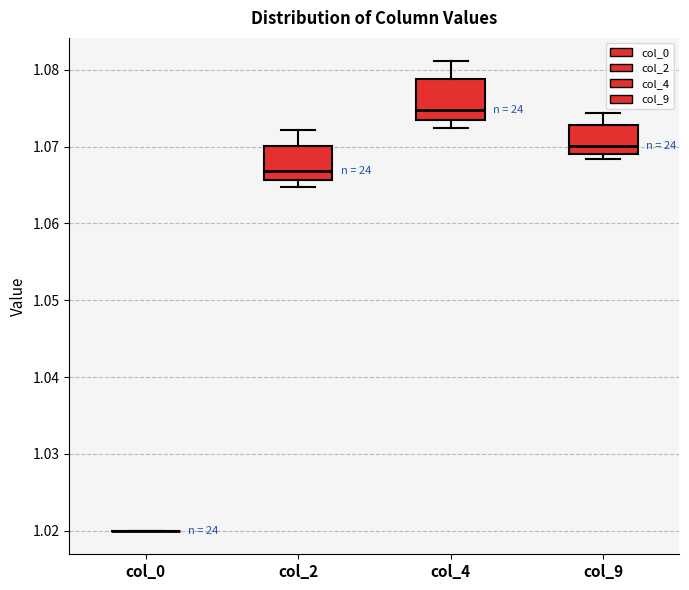

Reading left to right, read every box against the y-axis: the position of its median line, the range the box covers, and the ends of its whiskers. The values are not printed on the chart, so give them approximately, as read against the axis.

col_0: box collapsed to a line at 1.020, whiskers 1.020 to 1.020
col_2: median 1.067, box 1.066 to 1.070, whiskers 1.065 to 1.072
col_4: median 1.075, box 1.073 to 1.079, whiskers 1.072 to 1.081
col_9: median 1.070, box 1.069 to 1.073, whiskers 1.068 to 1.074